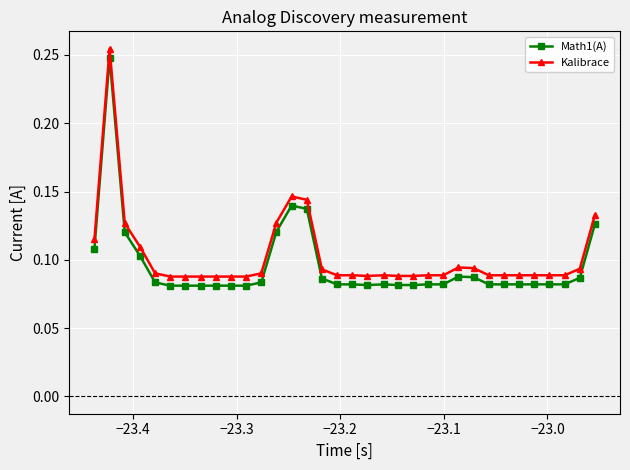

True or false: Math1(A) has more than 2 points higher than both neighbors.

True